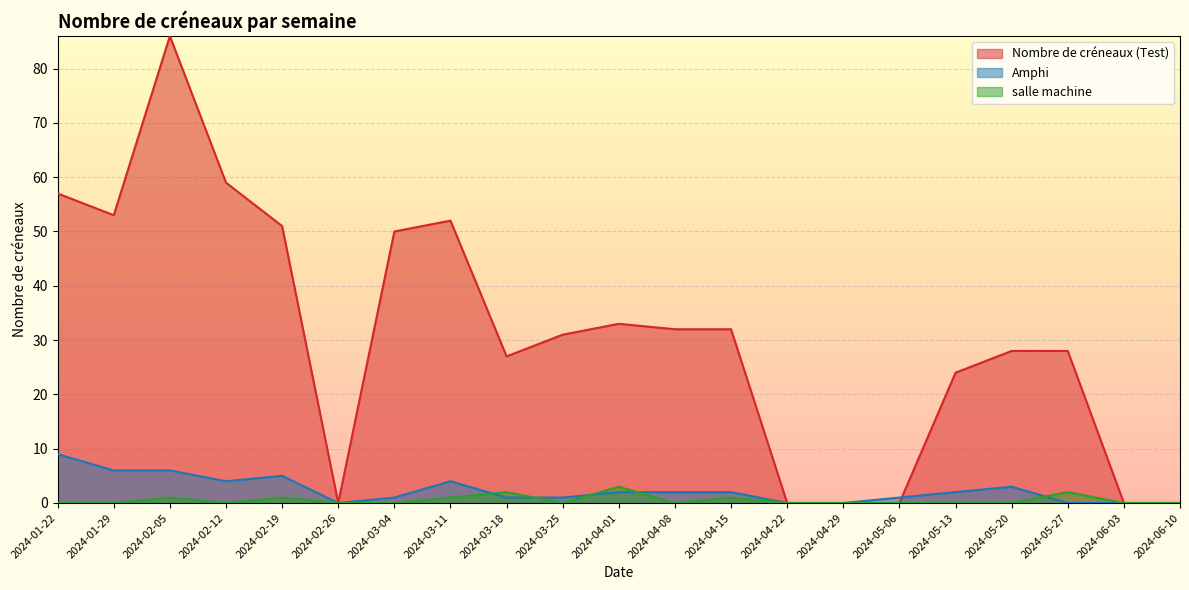

How many lines are shown in the chart?

3